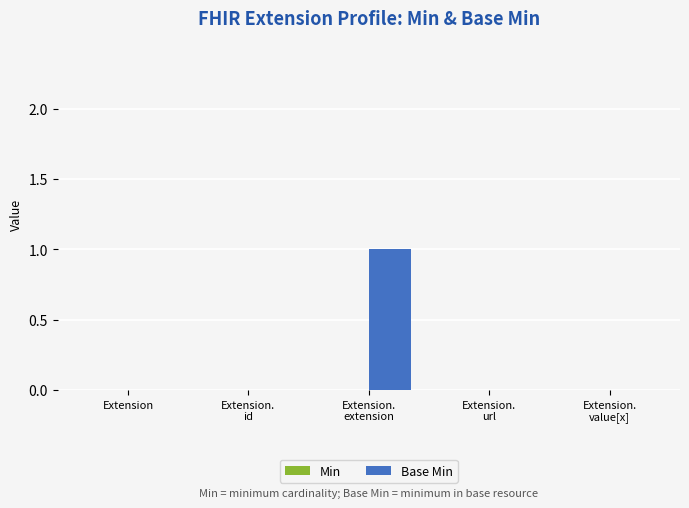

How many series are shown in this chart?

1